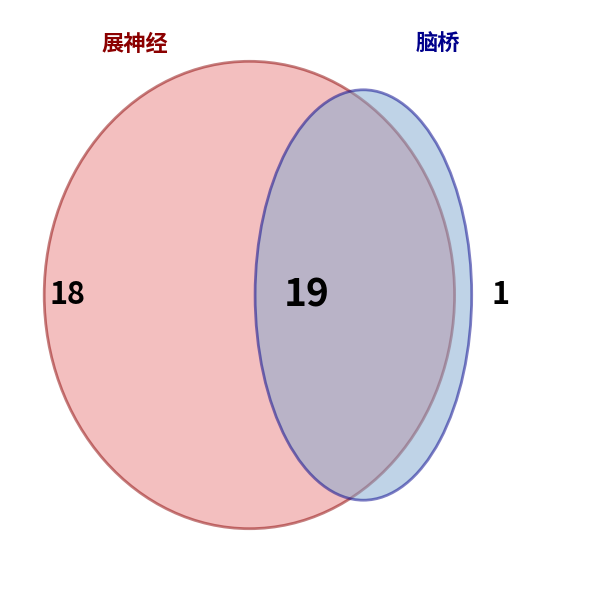

Count the number of slices in the pie.

2